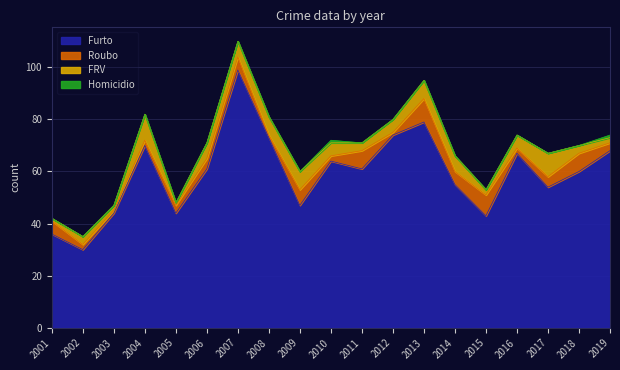

Rank the categories by Roubo value from highest to lowest.

2013, 2015, 2011, 2018, 2009, 2001, 2007, 2014, 2006, 2017, 2005, 2019, 2002, 2004, 2010, 2016, 2003, 2008, 2012